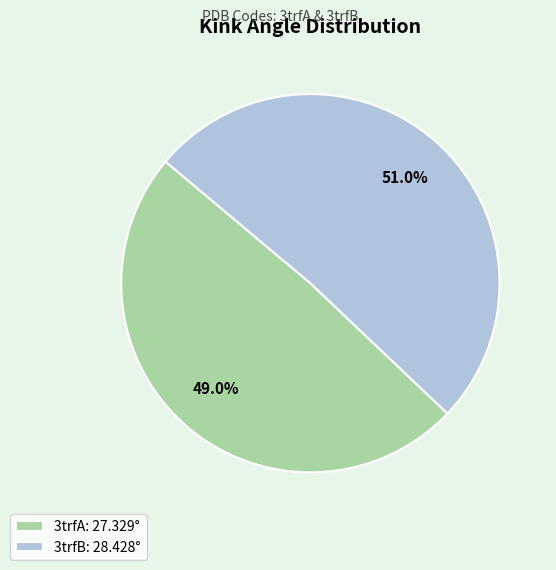

What is the majority slice?

3trfB